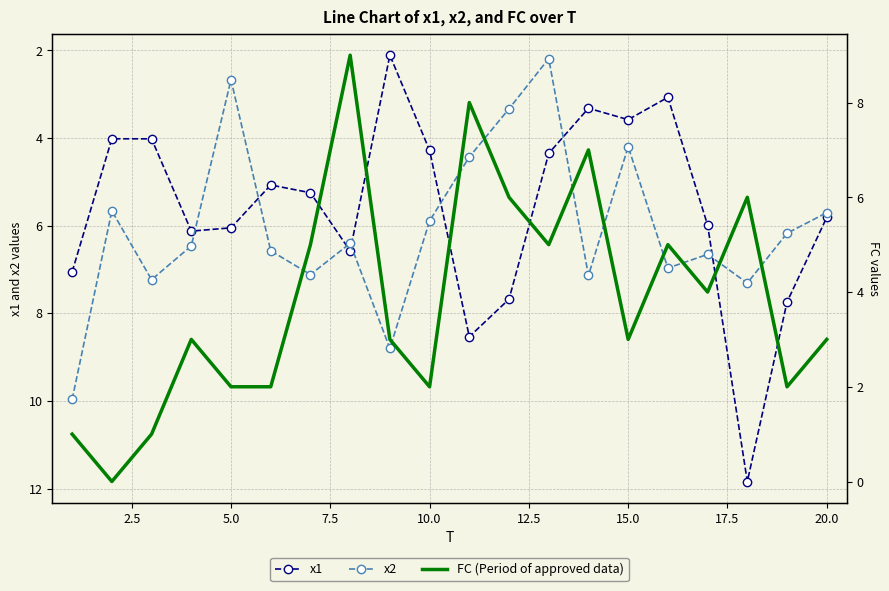

Is it true that x1 equals 3.6 at 15.0?

True